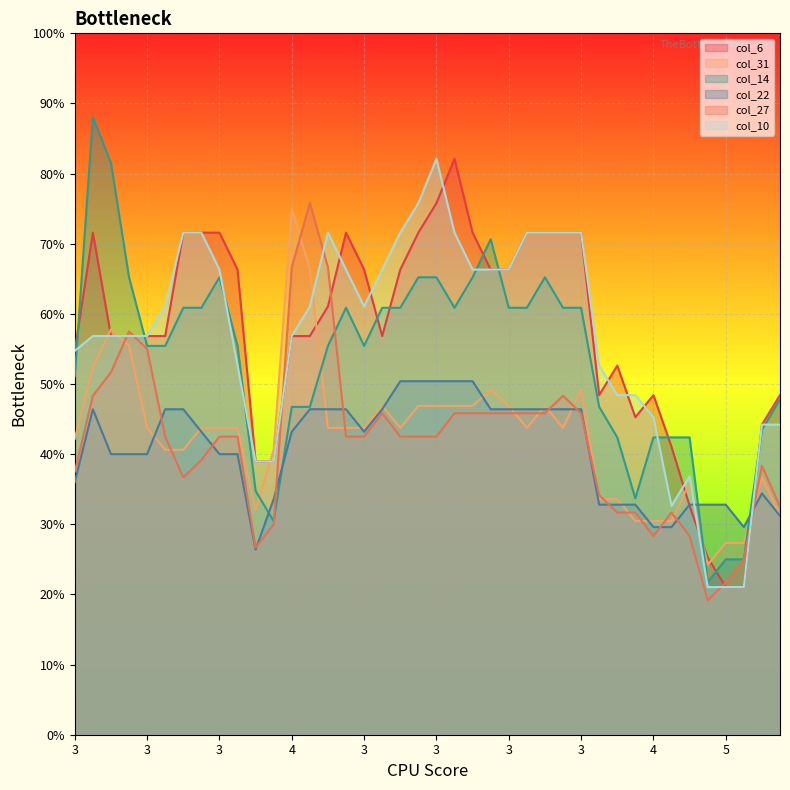

Is it true that col_6 equals 0.4 at 5?

False